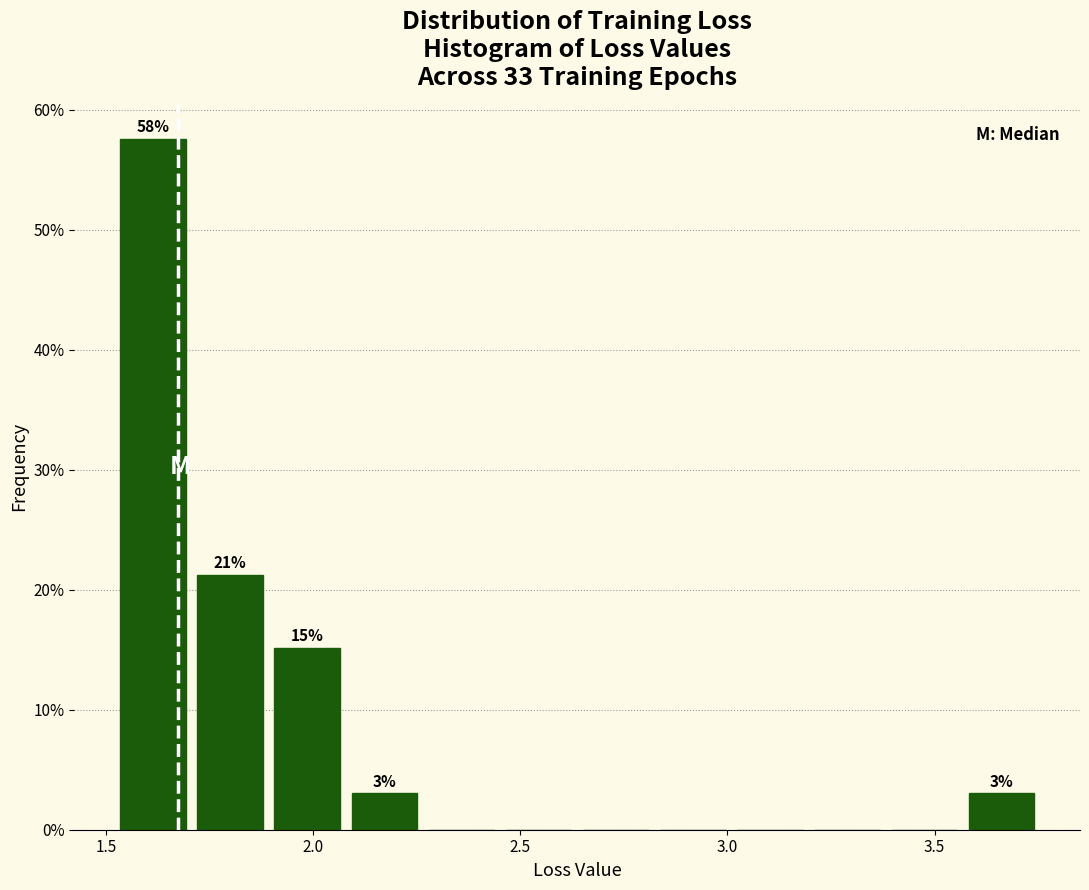

Read against the x-axis, roughly where is the centre of the tallest bar?

1.60